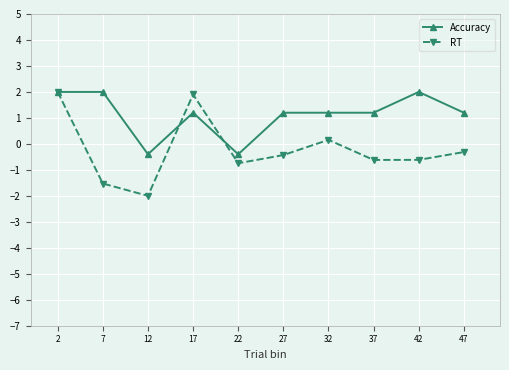

What is the sum of all Accuracy values?

11.2